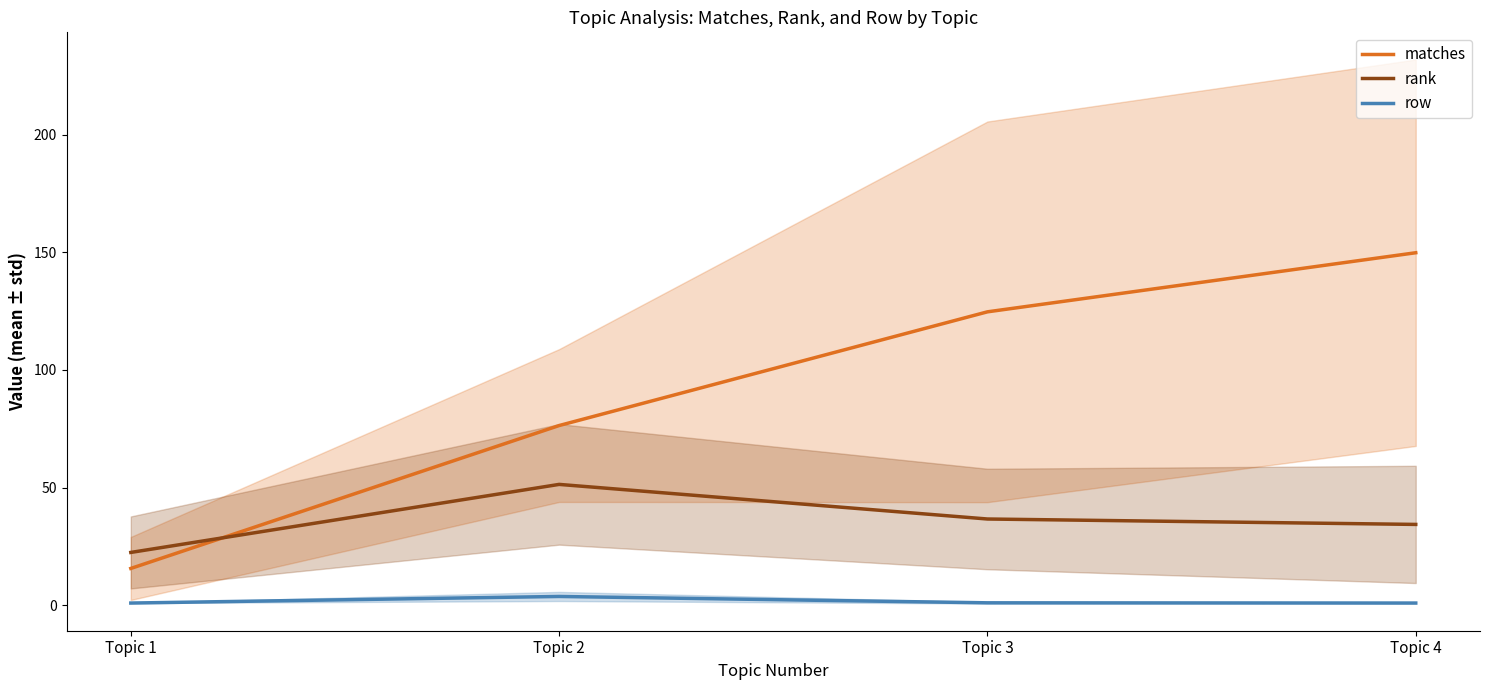

What is the value of the row point at the 1st from the left?

1.0